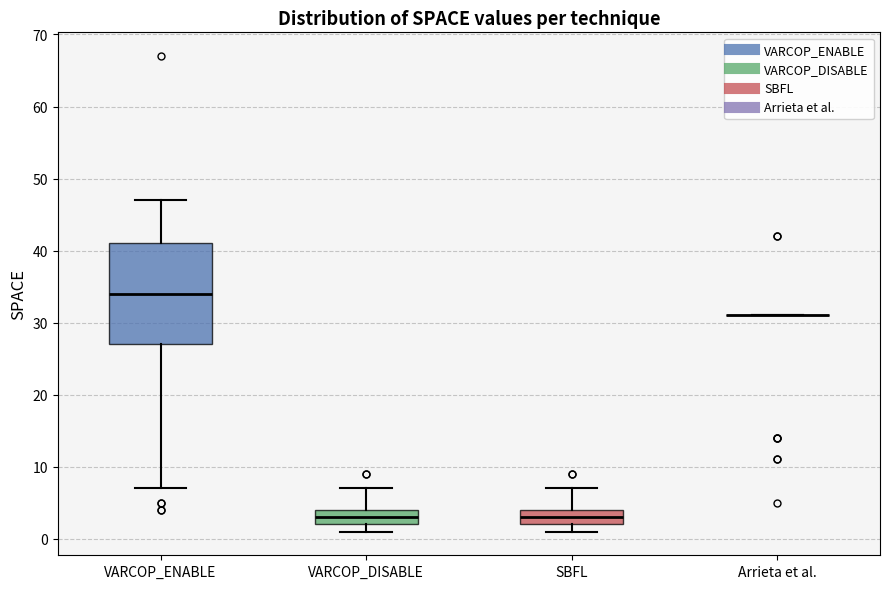

Reading left to right, read every box against the y-axis: the position of its median line, the range the box covers, and the ends of its whiskers. The values are not printed on the chart, so give them approximately, as read against the axis.

VARCOP_ENABLE: median 34, box 27 to 41, whiskers 7 to 47
VARCOP_DISABLE: median 3, box 2 to 4, whiskers 1 to 7
SBFL: median 3, box 2 to 4, whiskers 1 to 7
Arrieta et al.: box collapsed to a line at 31, whiskers 31 to 31